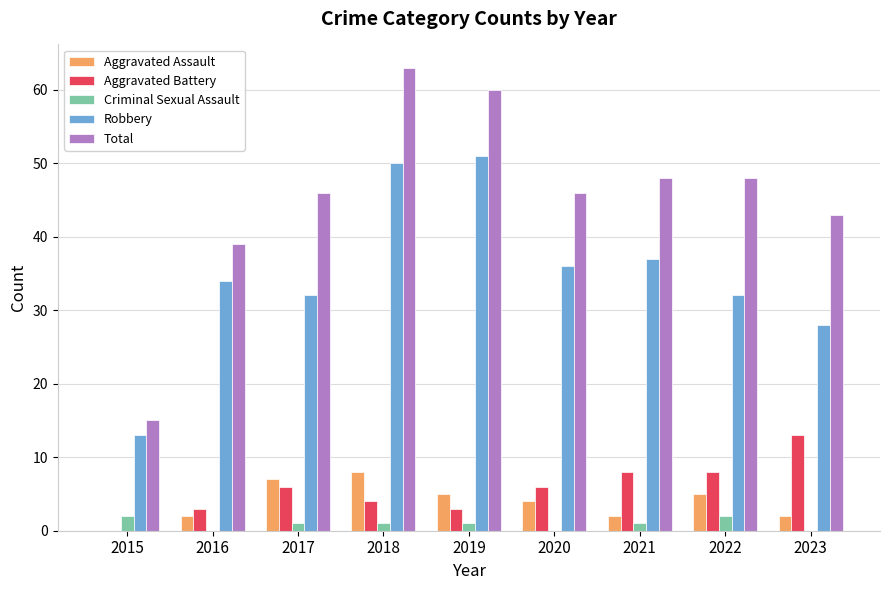

The Aggravated Assault series shows 5 at 2022. True or false?

True